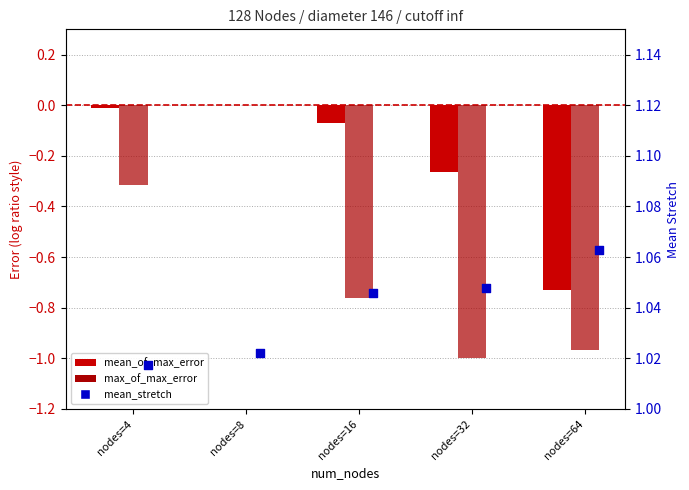

Which series contains the highest Y value?

mean_stretch